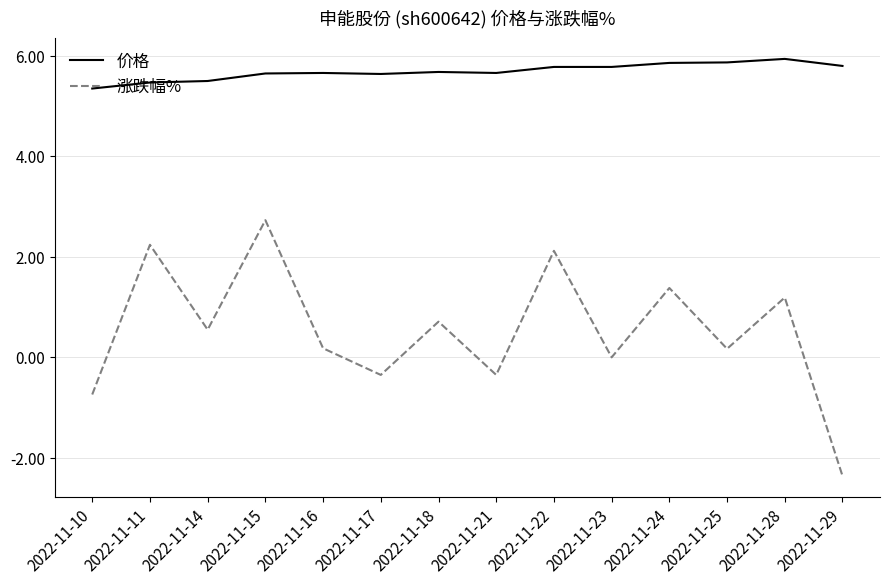

What is the approximate value of 价格 at 2022-11-22?

5.8